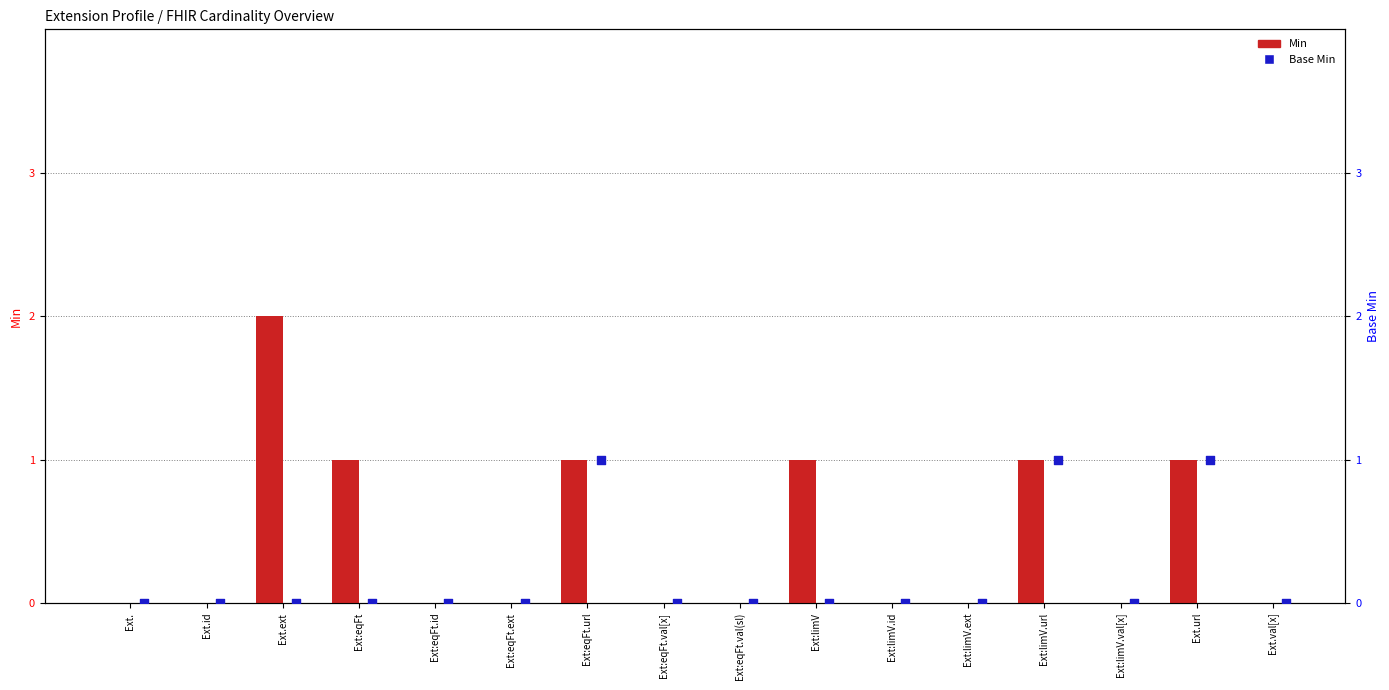

Which series reaches the maximum Y coordinate?

Min